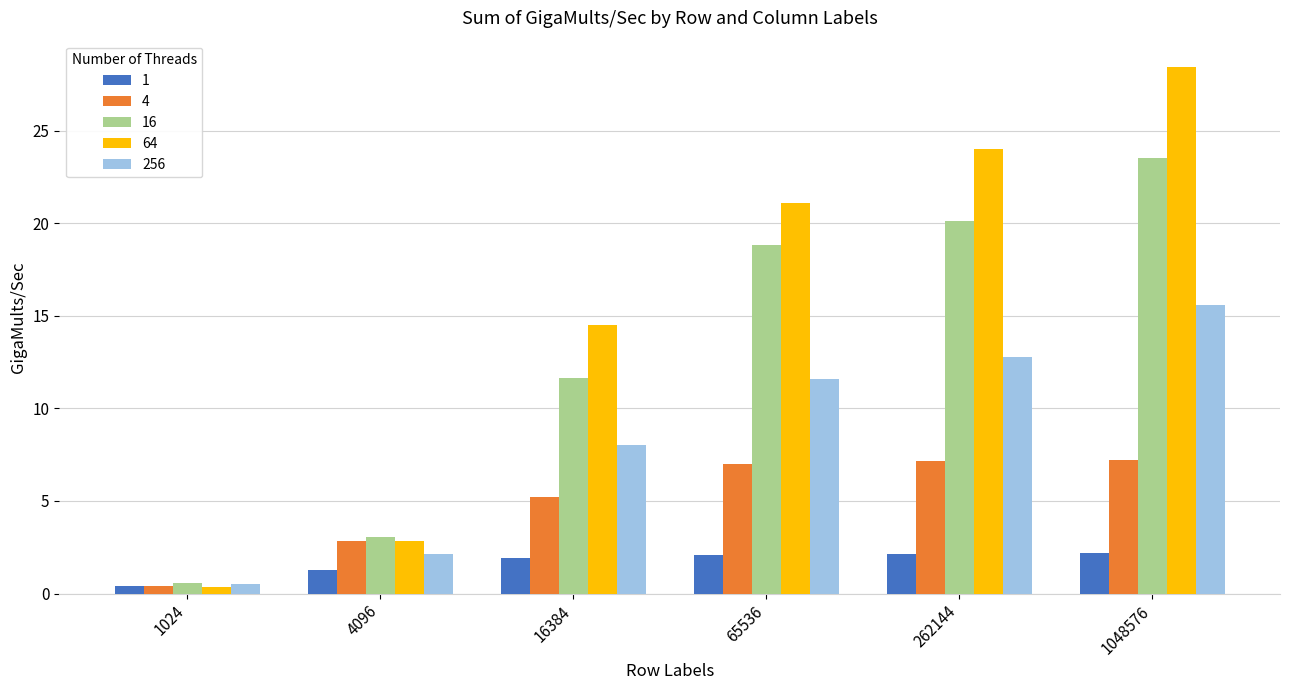

At how many categories does at least one series exceed 18?

3